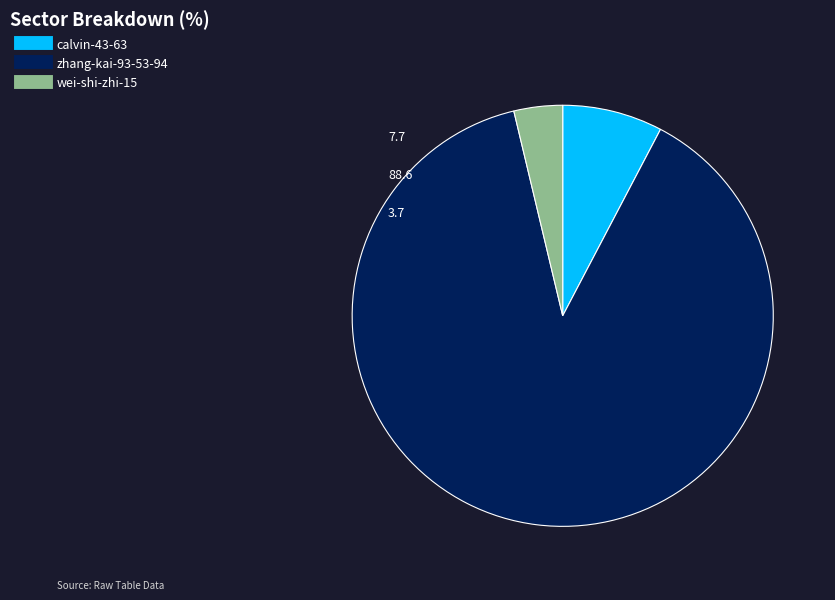

The calvin-43-63 slice represents 8% of the pie. True or false?

True